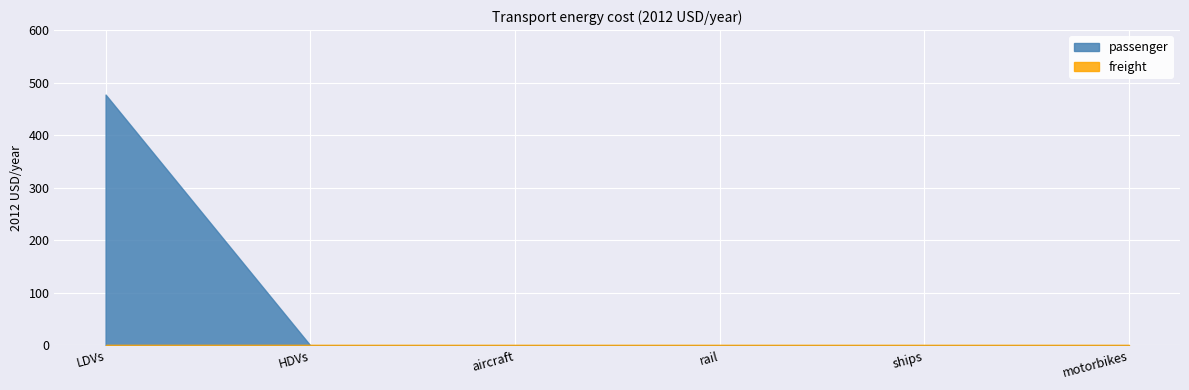

What are all the series names shown in the legend?

passenger, freight